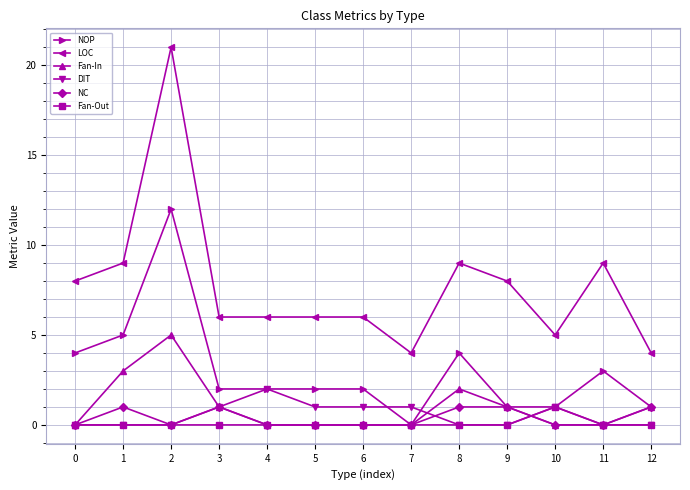

True or false: Fan-In and DIT cross at least once.

True